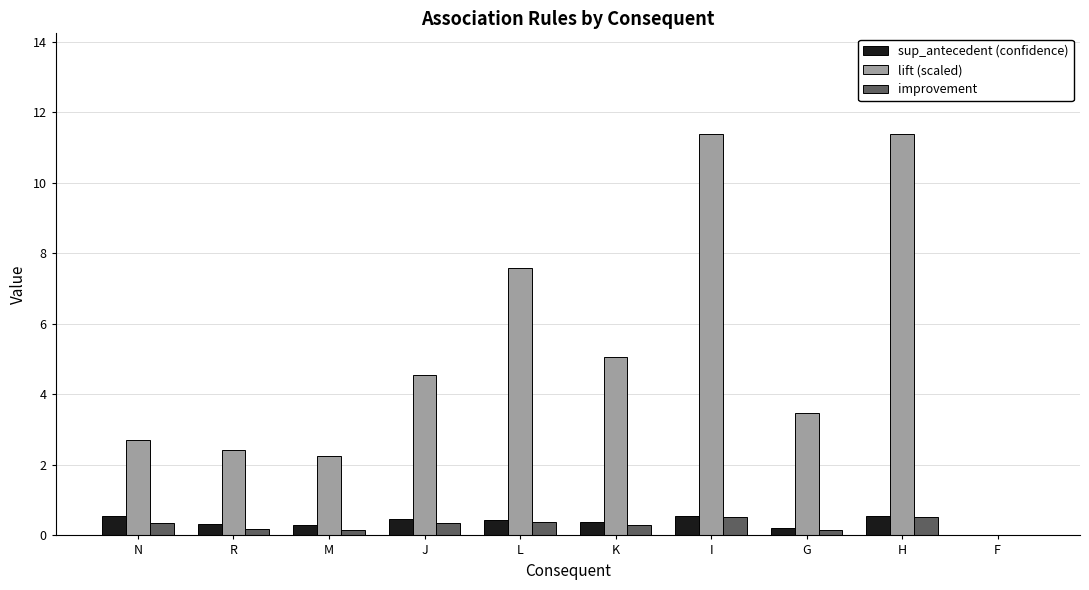

What is the greatest value displayed?

11.4